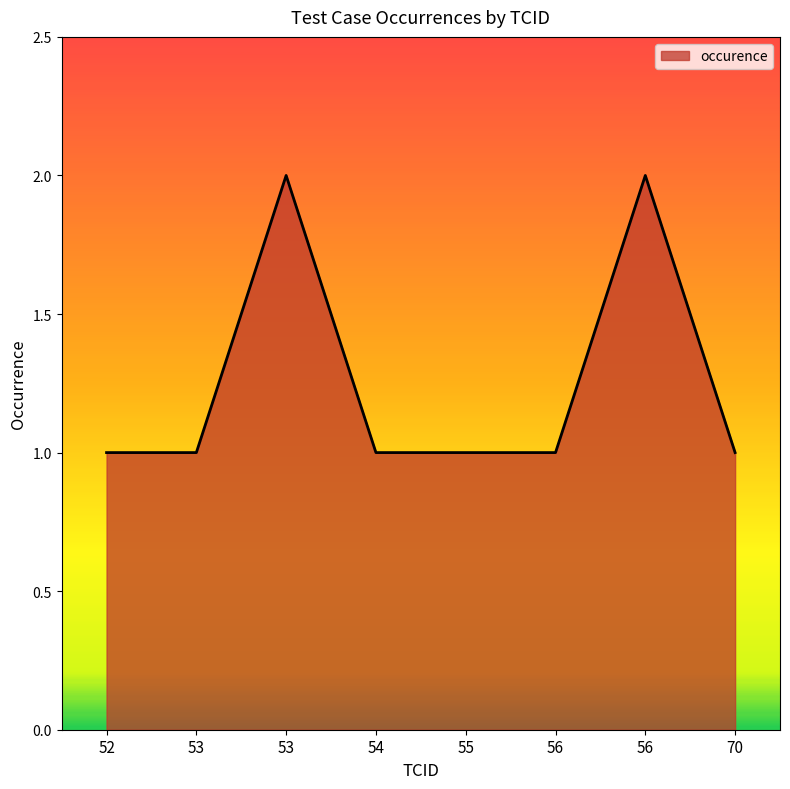

What is the maximum value shown in the chart?

2